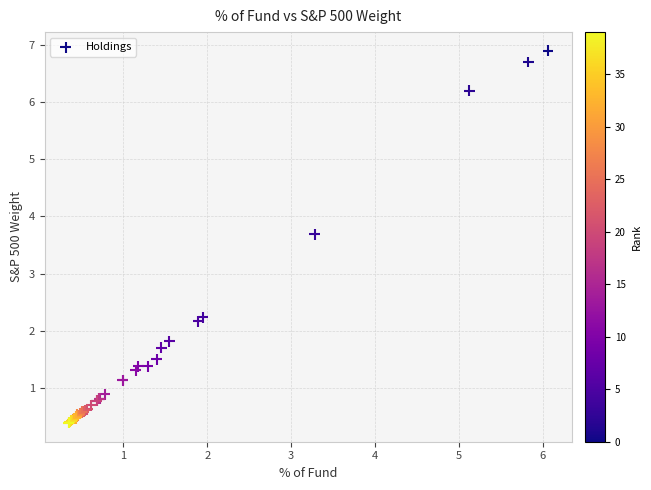

What Y value in the scatter plot is closest to 3?

3.7